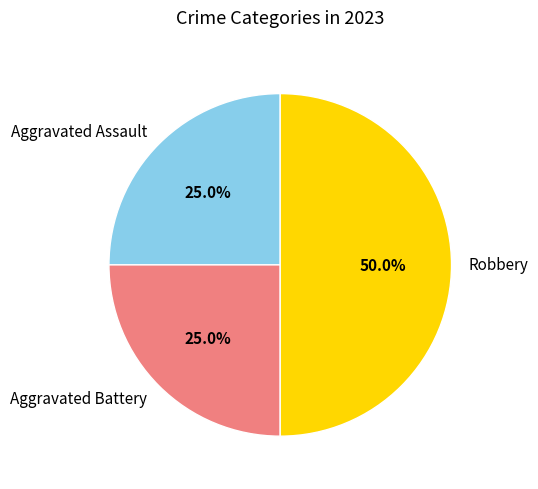

Does Aggravated Battery represent more than half of the total?

No